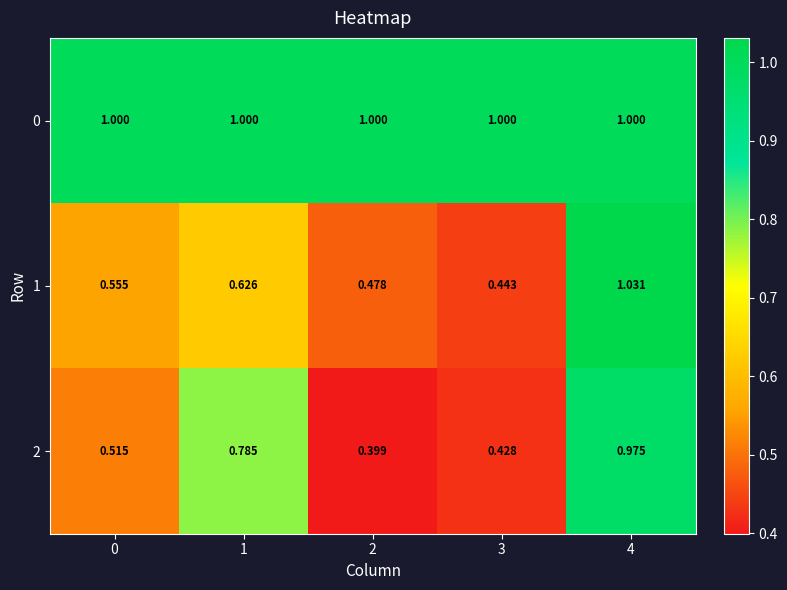

Is the value of 1 at 2 greater than the value of 0 at 4?

No